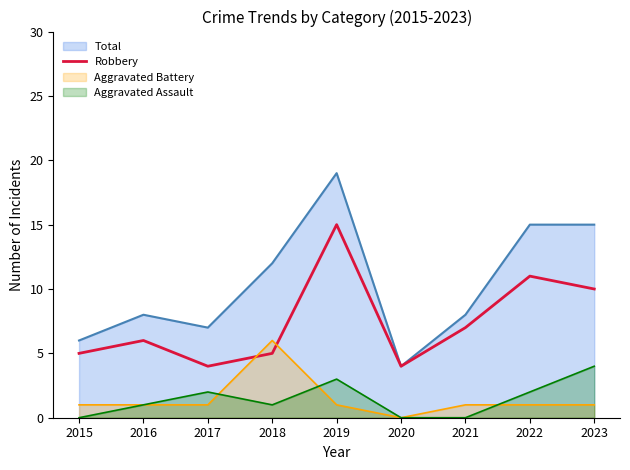

Does the chart have visible grid lines?

No